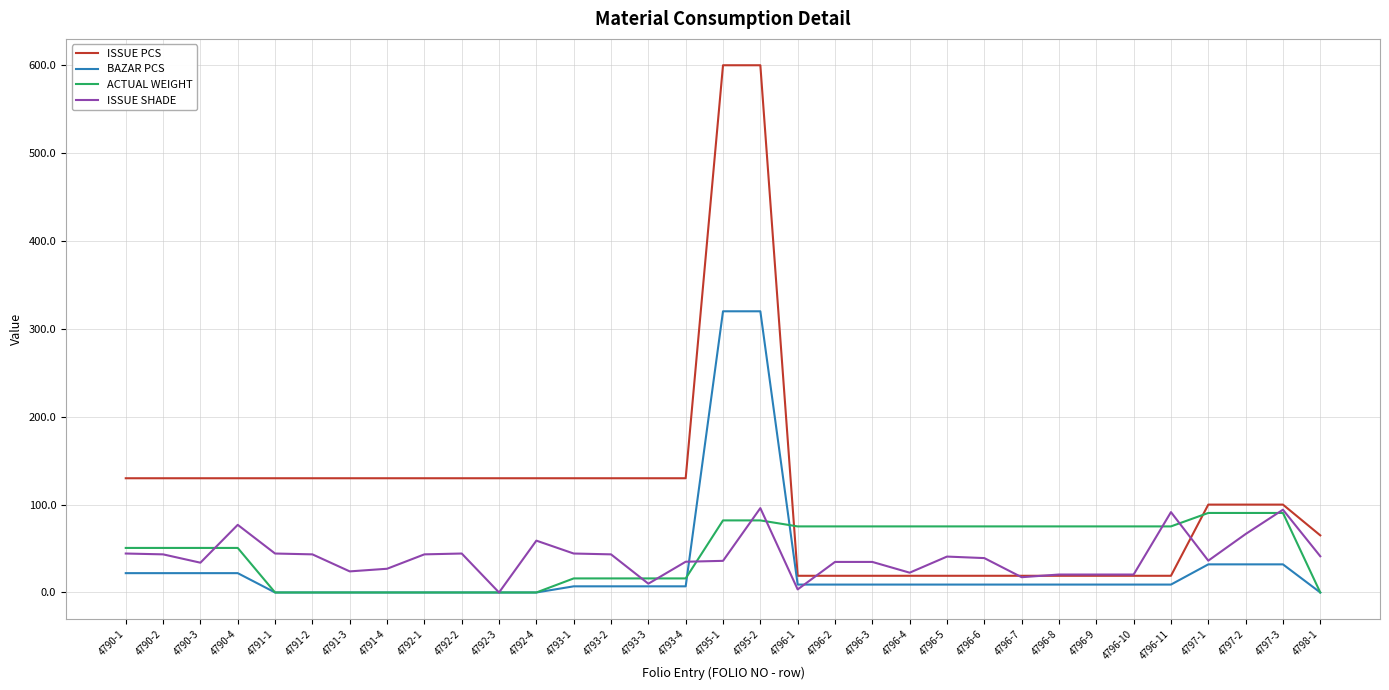

Which series has the largest total across all categories?

ISSUE PCS